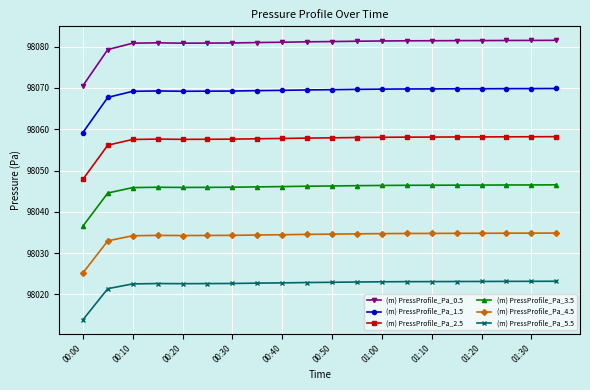

Rank the series by their maximum value, from lowest to highest.

(m) PressProfile_Pa_5.5, (m) PressProfile_Pa_4.5, (m) PressProfile_Pa_3.5, (m) PressProfile_Pa_2.5, (m) PressProfile_Pa_1.5, (m) PressProfile_Pa_0.5